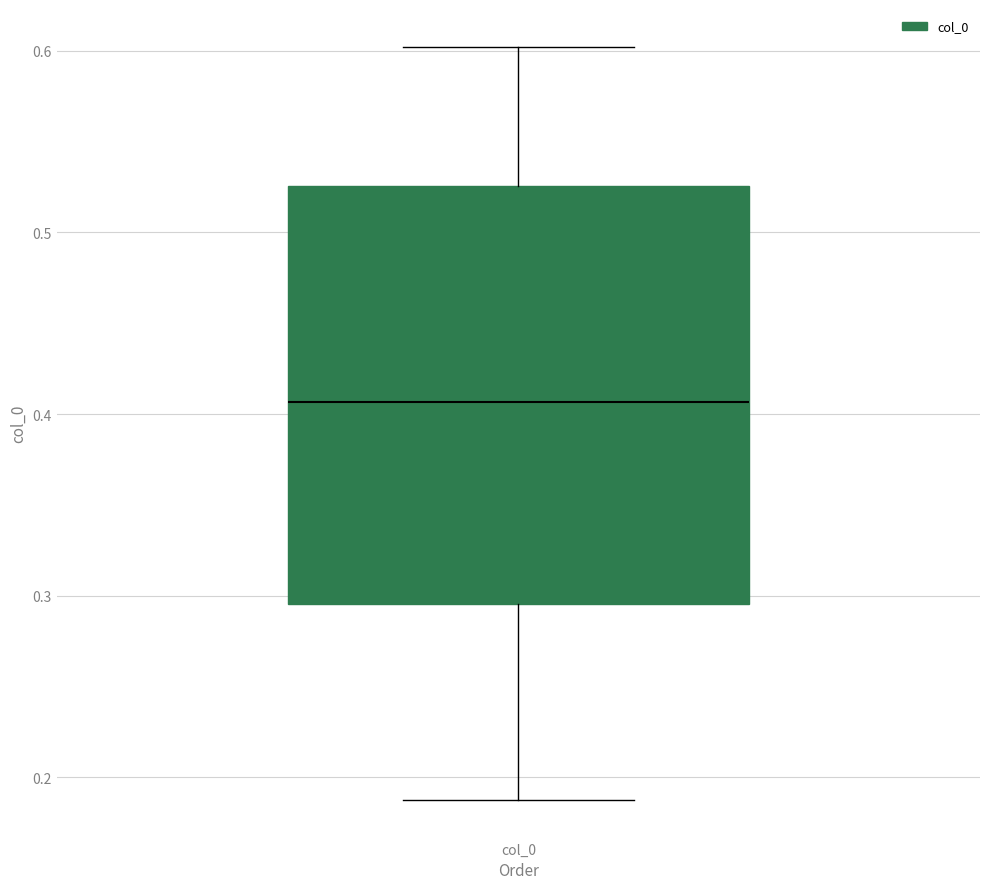

Where does the upper whisker of the box for col_0 end on the y-axis? The values are not printed on the chart, so give them approximately, as read against the axis.

0.60